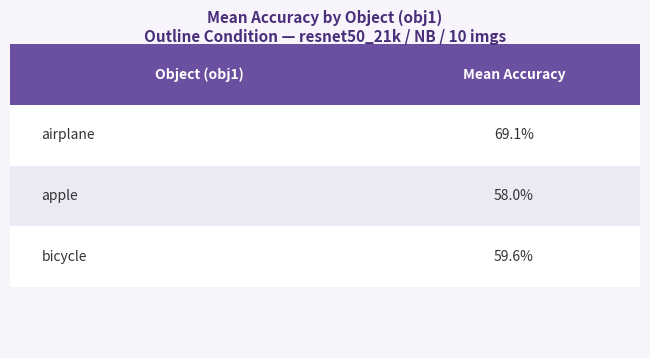

Are the bars grouped side by side (vs. stacked)?

No